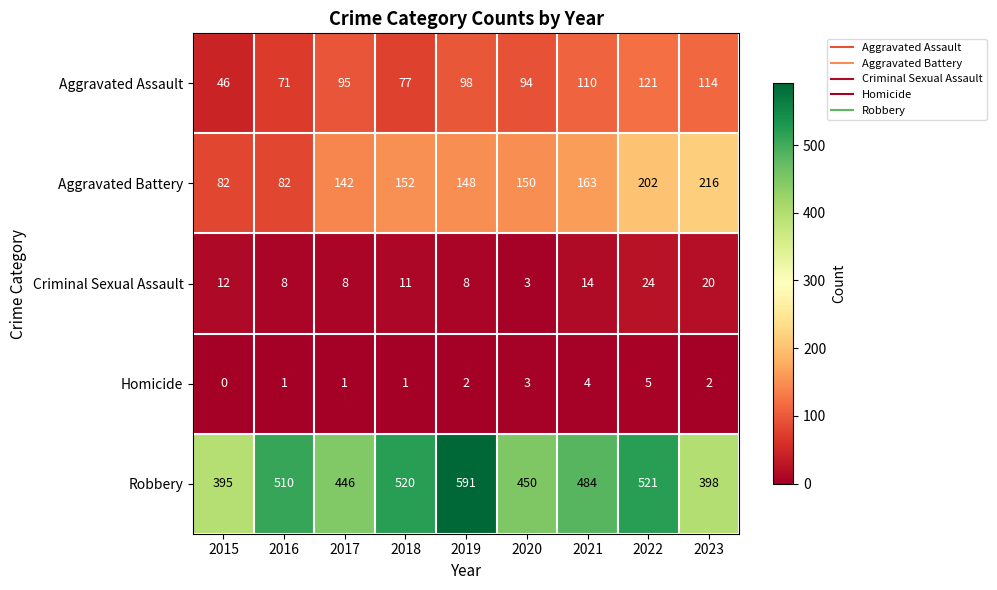

List the series in order of their peak value, highest first.

Robbery, Aggravated Battery, Aggravated Assault, Criminal Sexual Assault, Homicide